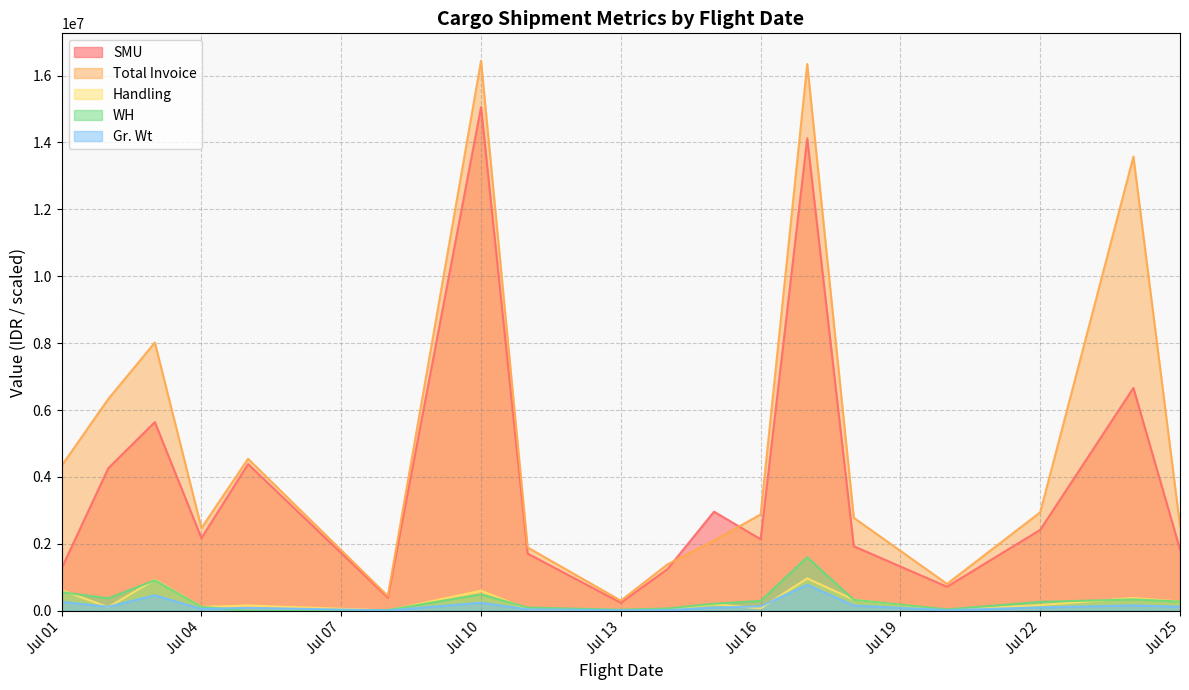

What is the minimum value for Handling?

12000